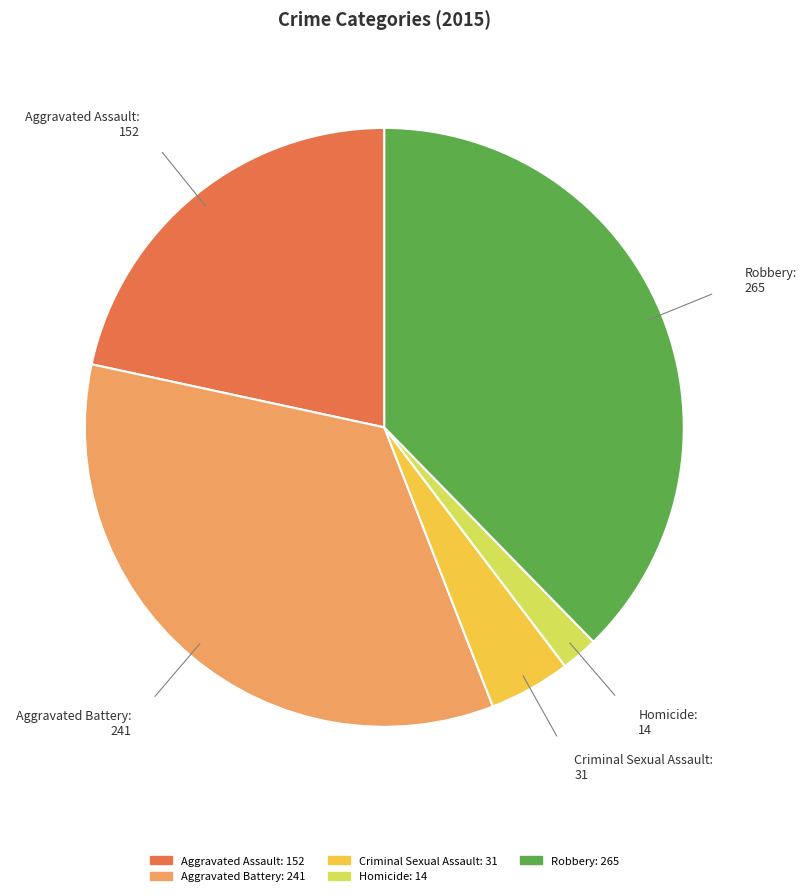

What is the ratio of the value at Aggravated Battery to the value at Aggravated Assault?

1.6